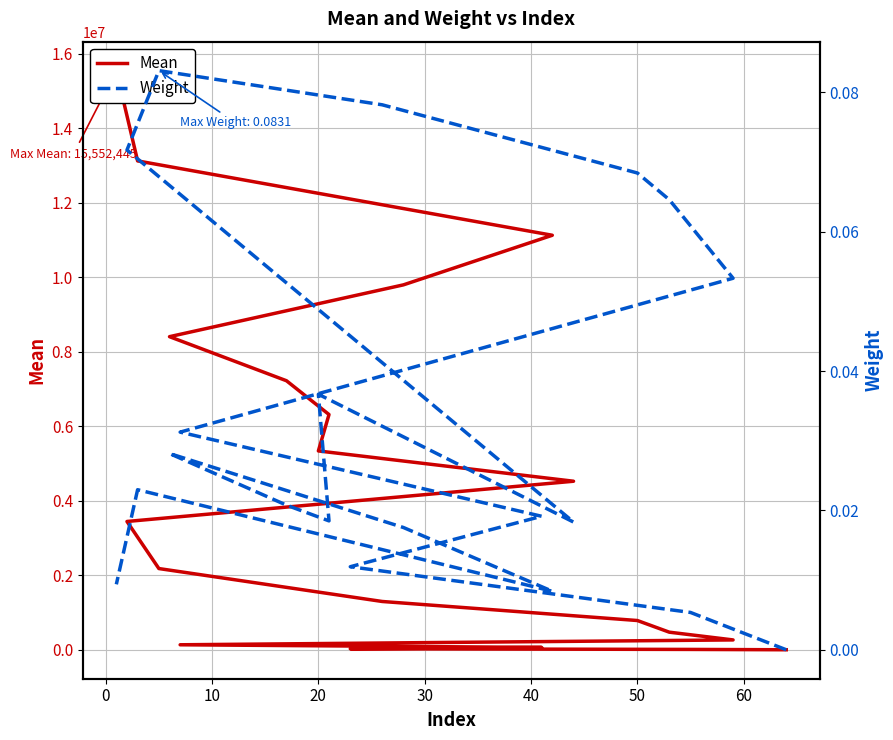

What is the label of the 3rd point from the left?

10